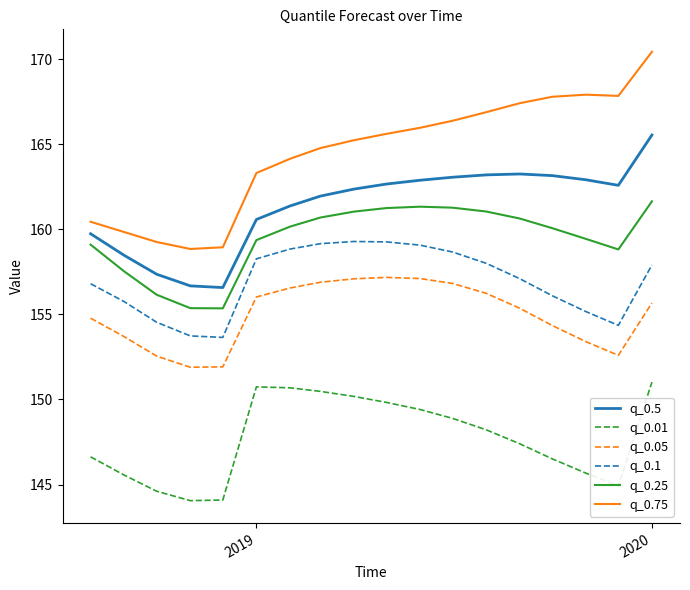

Which series has the largest total across all categories?

q_0.75